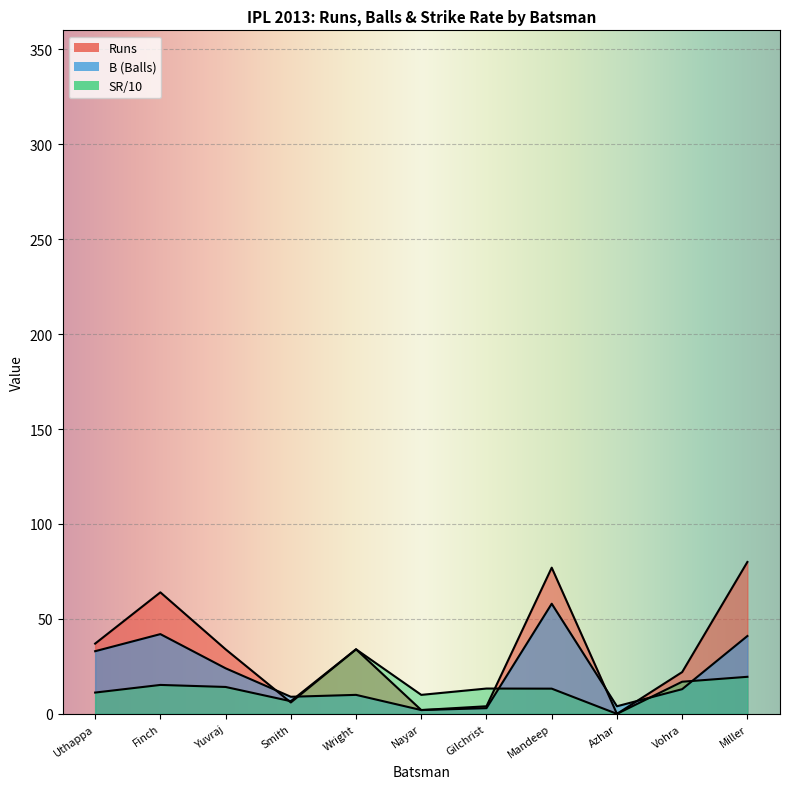

Which series has the largest range (max minus min)?

Runs